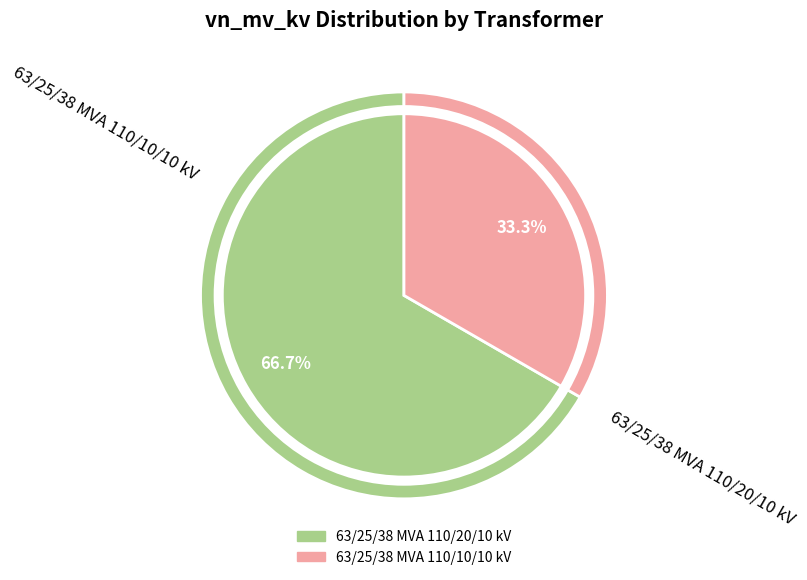

Which slice represents more than half of the pie?

63/25/38 MVA 110/20/10 kV